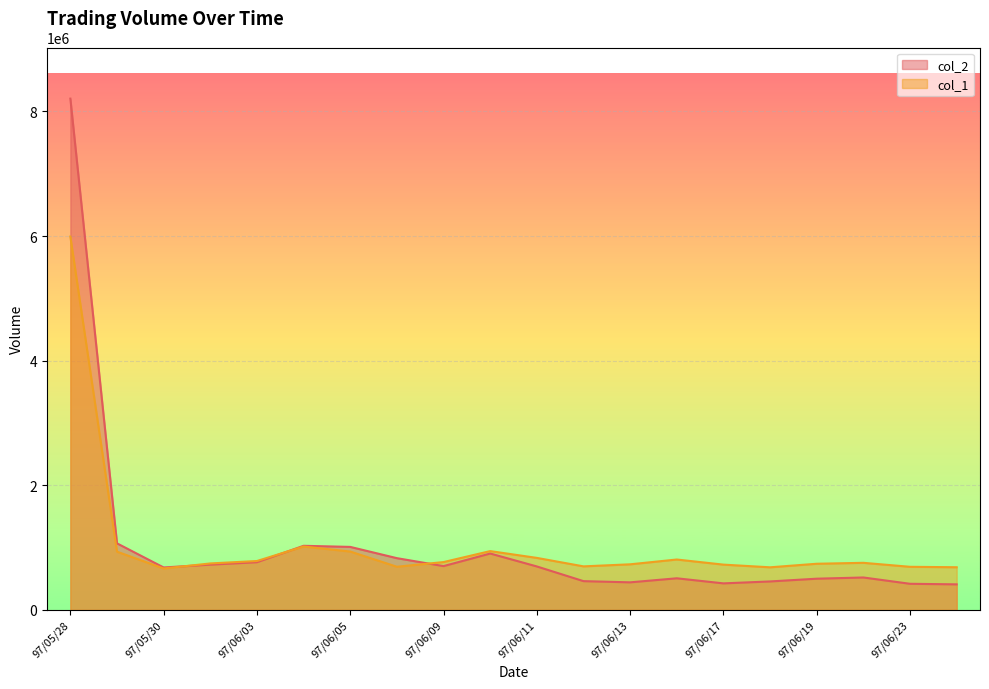

At how many categories does at least one series exceed 1772153?

1